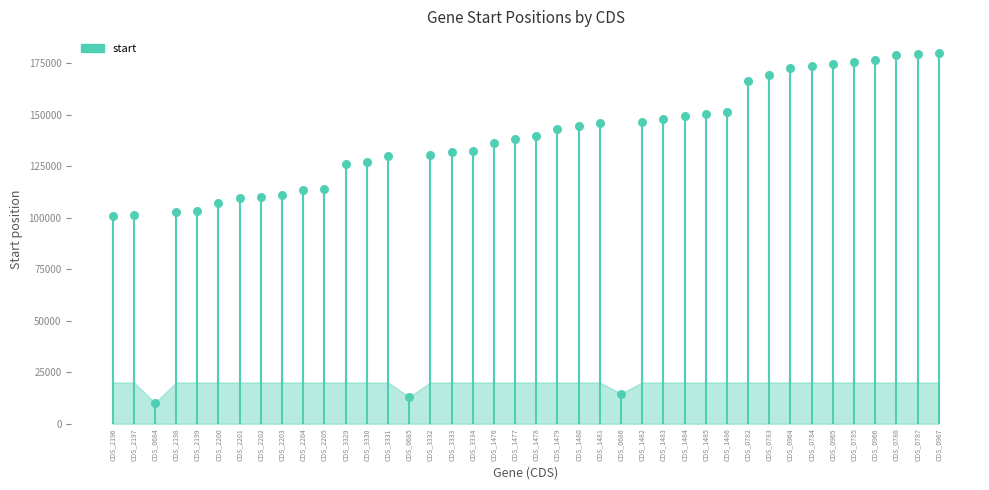

What is the range of Y values (max minus min)?

170016